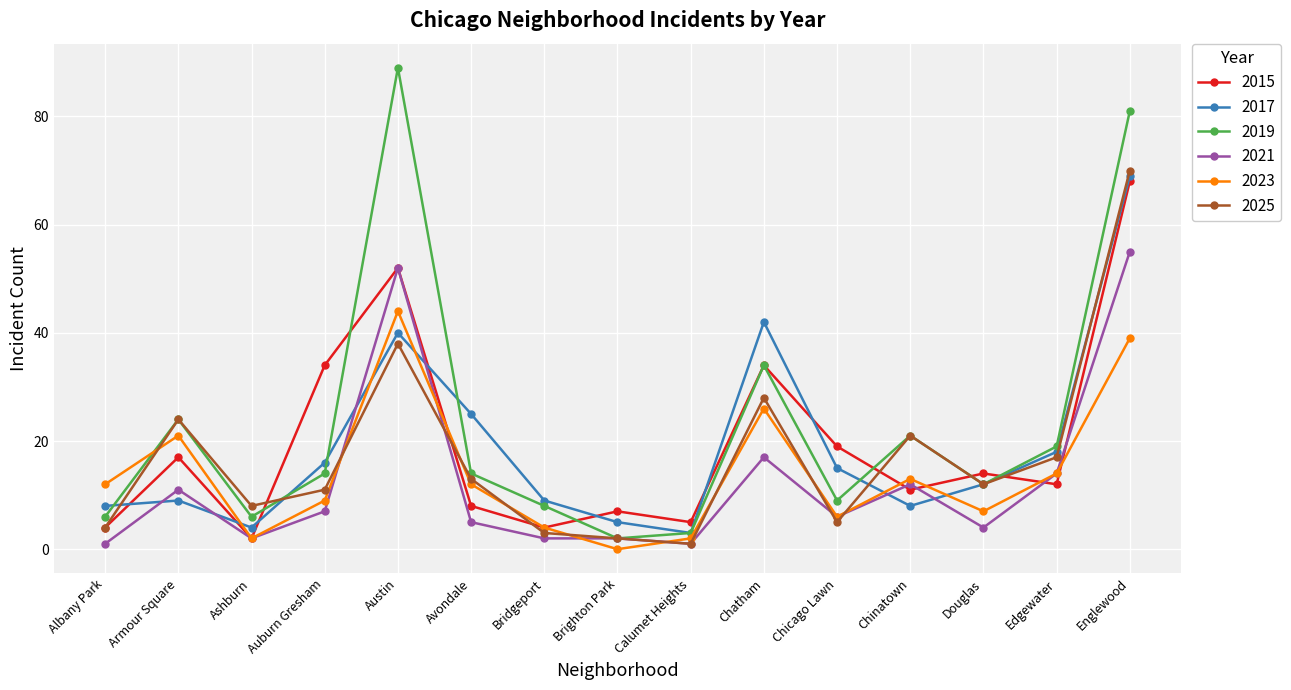

Which category has the lowest value in the 2025 series?

Calumet Heights